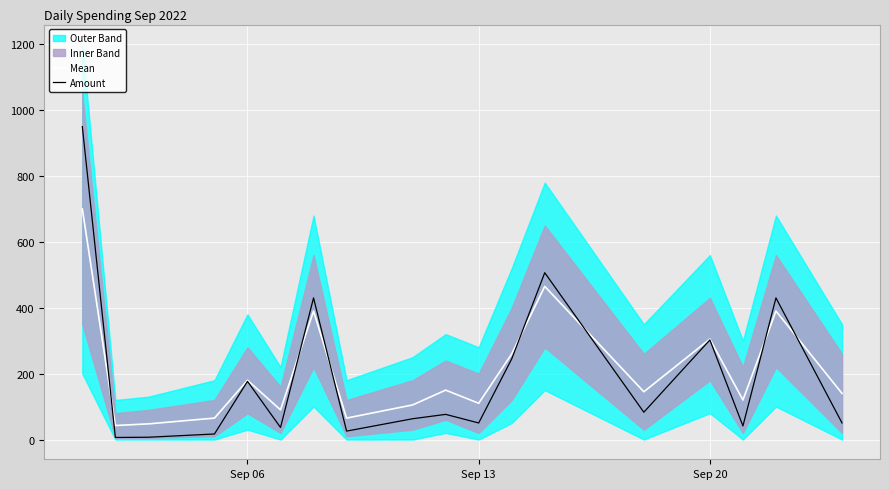

Reading left to right, transcribe all the data shown in this chart.

Mean: 700.0	42.5	47.5	65.0	180.0	90.0	390.0	65.0	105.0	150.0	110.0	260.0	465.0	145.0	305.0	120.0	390.0	140.0
Amount: 950.0	6.2	7.0	16.8	176.7	36.6	430.0	25.5	63.1	76.3	50.2	244.8	506.5	82.9	302.4	41.2	430.0	50.3